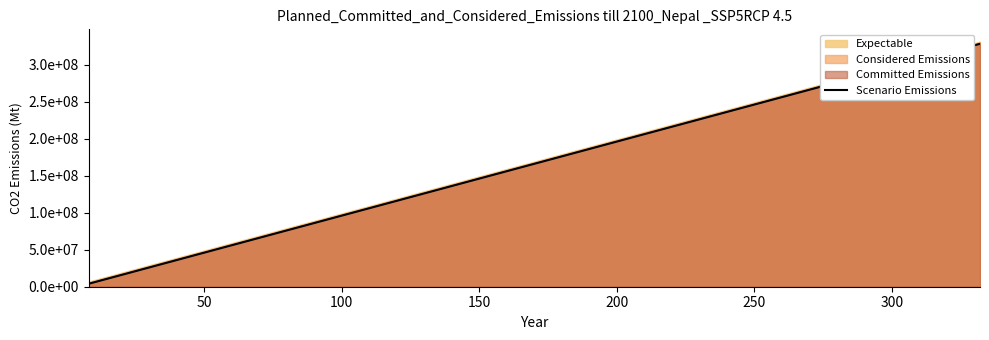

How many lines are shown in the chart?

1